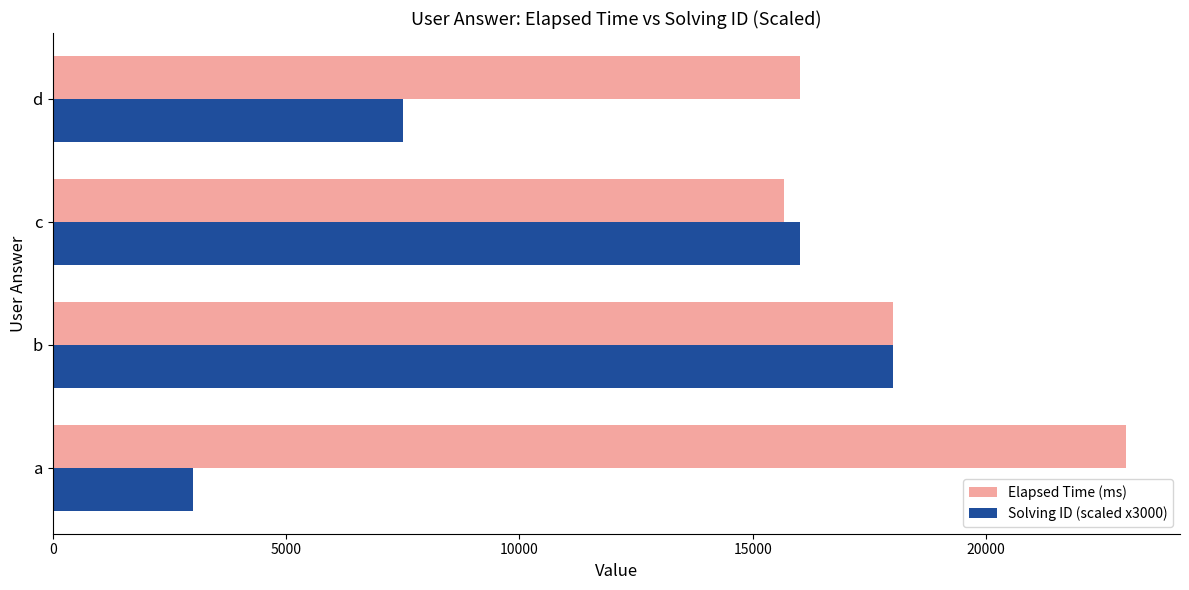

What is the difference between the second highest and second lowest values in the Solving ID (scaled x3000) series?

8500.0